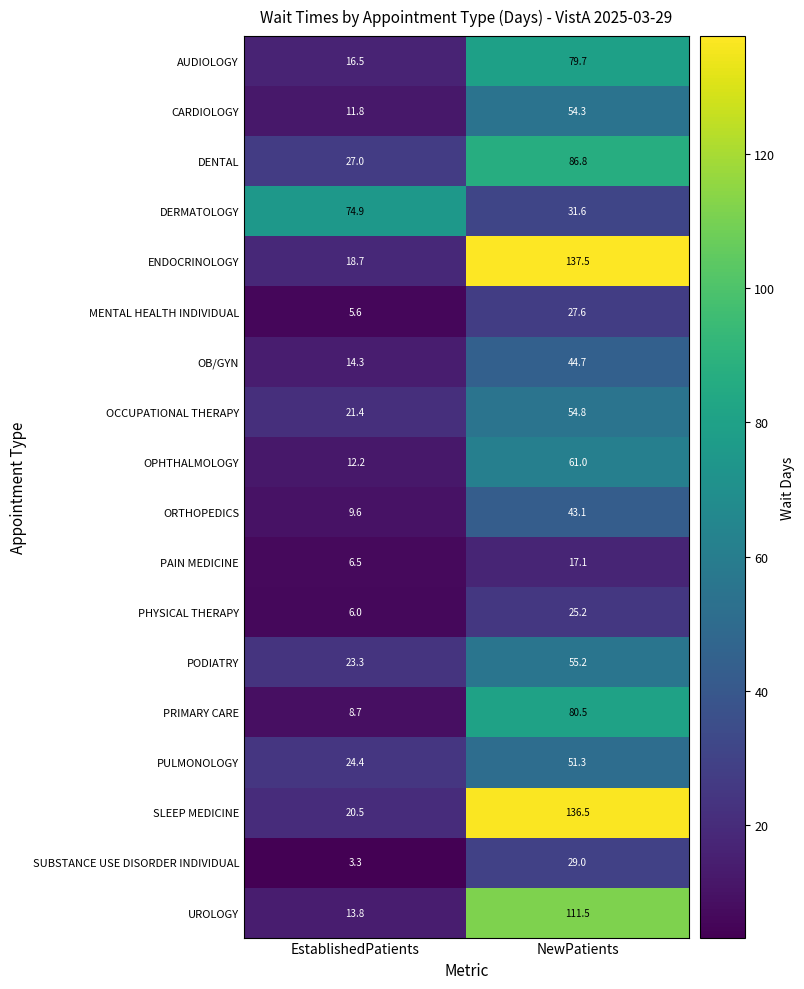

Which category has the highest value across all series?

NewPatients